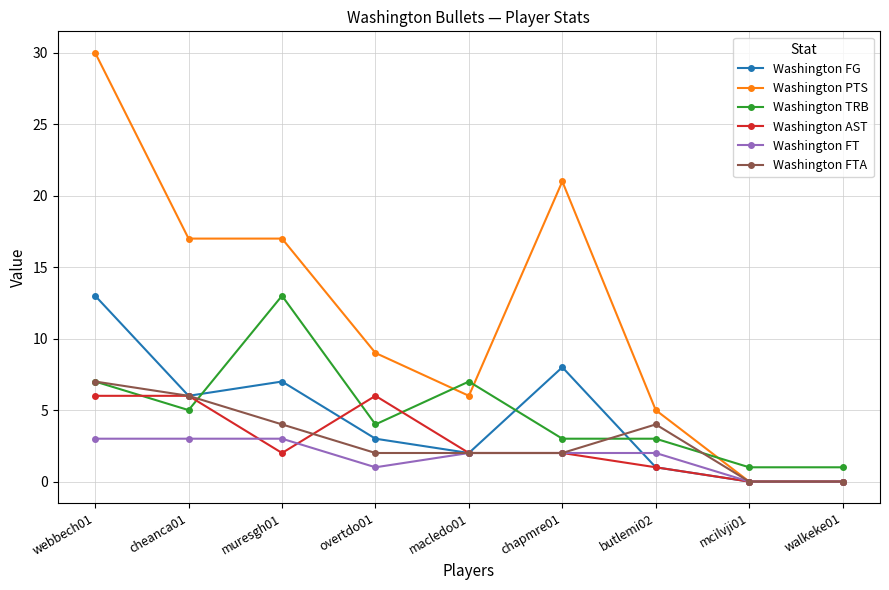

What is the maximum value for Washington AST?

6